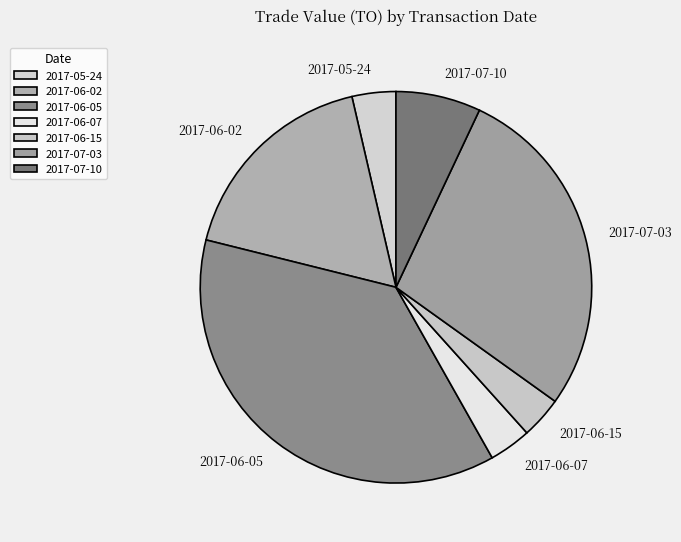

Does 2017-06-07 account for over 50% of the chart?

No